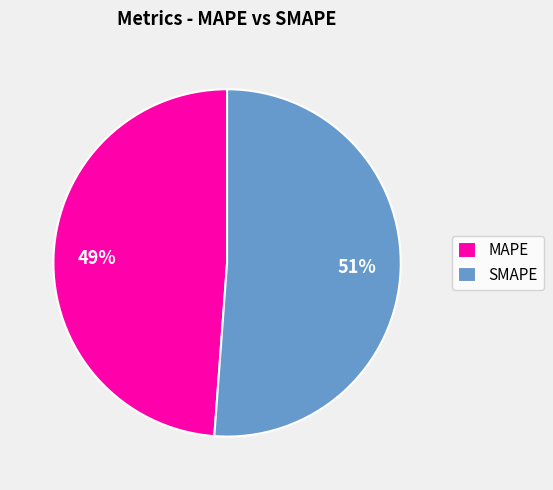

What is the smallest slice in the pie chart?

MAPE